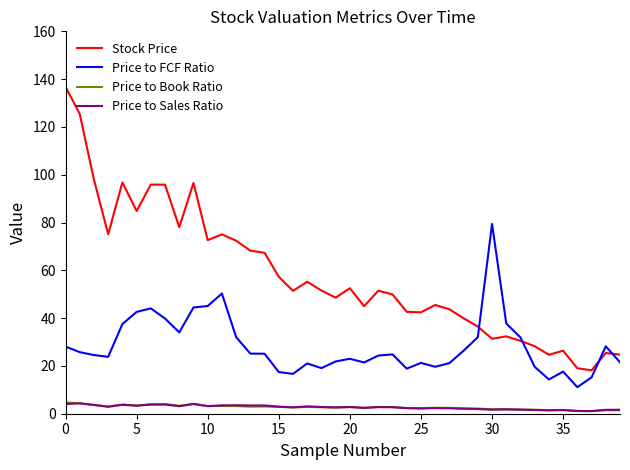

How many lines are shown in the chart?

4